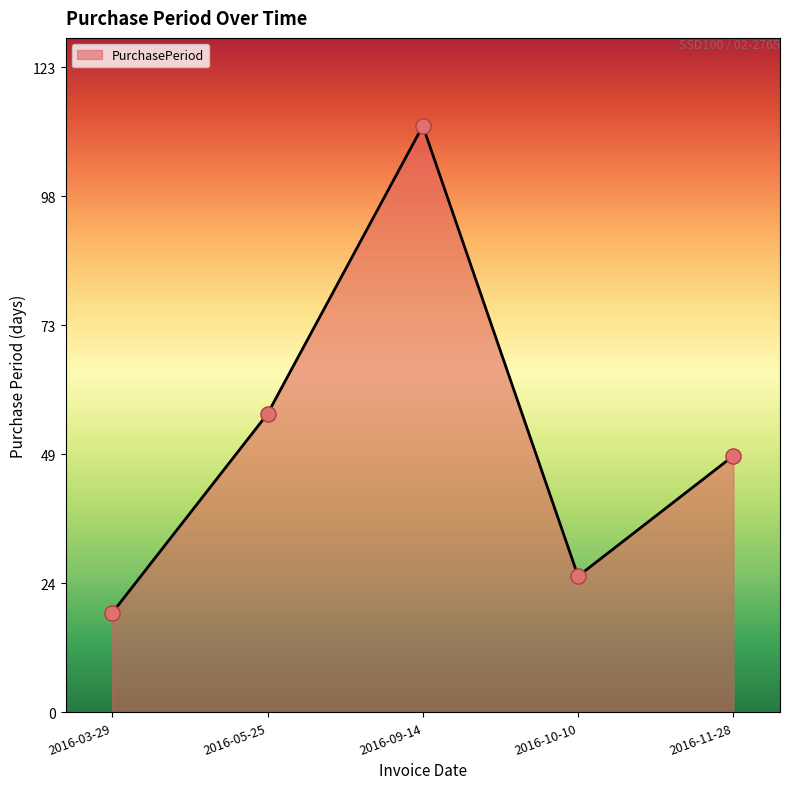

What is the ratio of the value at 2016-10-10 to the value at 2016-11-28?

0.5